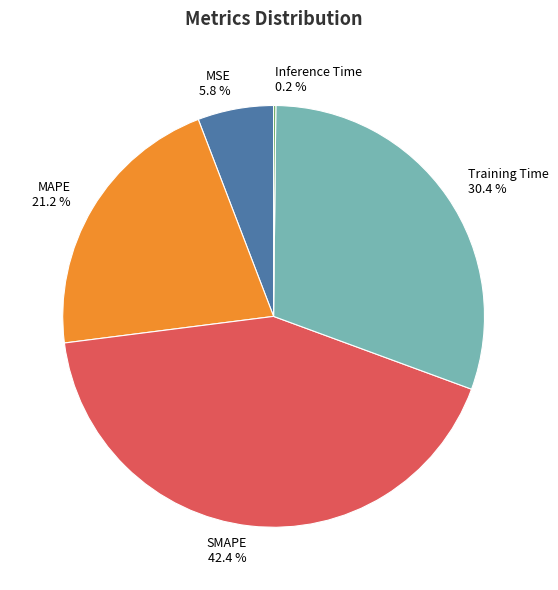

What percentage is NOT represented by MSE?

94.2%